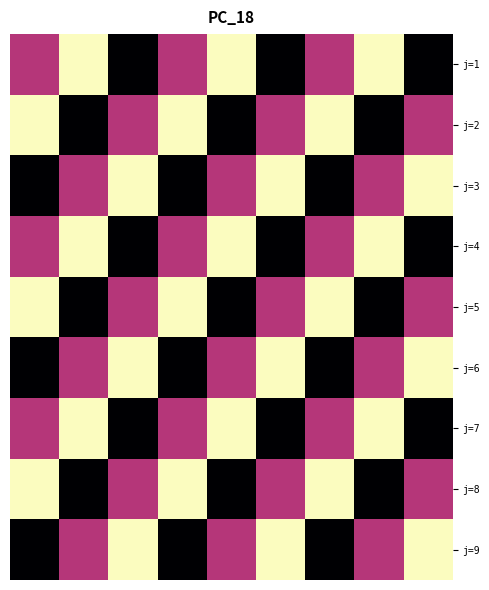

Reading left to right, transcribe all the data shown in this chart.

j=1: 0.7	1.0	0.3	0.7	1.0	0.3	0.7	1.0	0.3
j=2: 1.0	0.3	0.7	1.0	0.3	0.7	1.0	0.3	0.7
j=3: 0.3	0.7	1.0	0.3	0.7	1.0	0.3	0.7	1.0
j=4: 0.7	1.0	0.3	0.7	1.0	0.3	0.7	1.0	0.3
j=5: 1.0	0.3	0.7	1.0	0.3	0.7	1.0	0.3	0.7
j=6: 0.3	0.7	1.0	0.3	0.7	1.0	0.3	0.7	1.0
j=7: 0.7	1.0	0.3	0.7	1.0	0.3	0.7	1.0	0.3
j=8: 1.0	0.3	0.7	1.0	0.3	0.7	1.0	0.3	0.7
j=9: 0.3	0.7	1.0	0.3	0.7	1.0	0.3	0.7	1.0